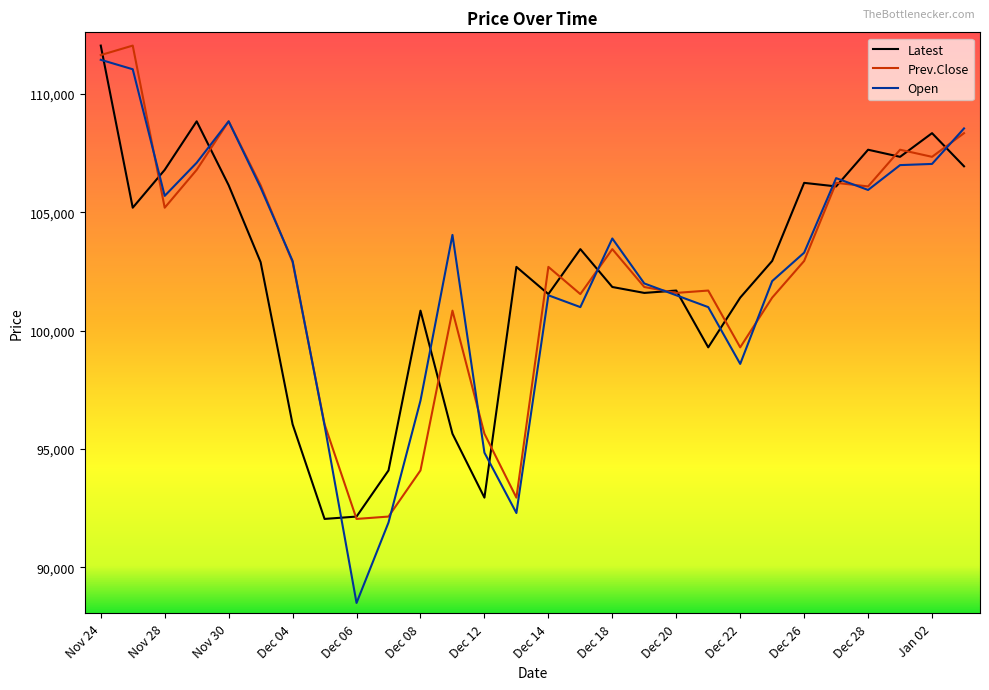

What is the maximum value shown in the chart?

112050